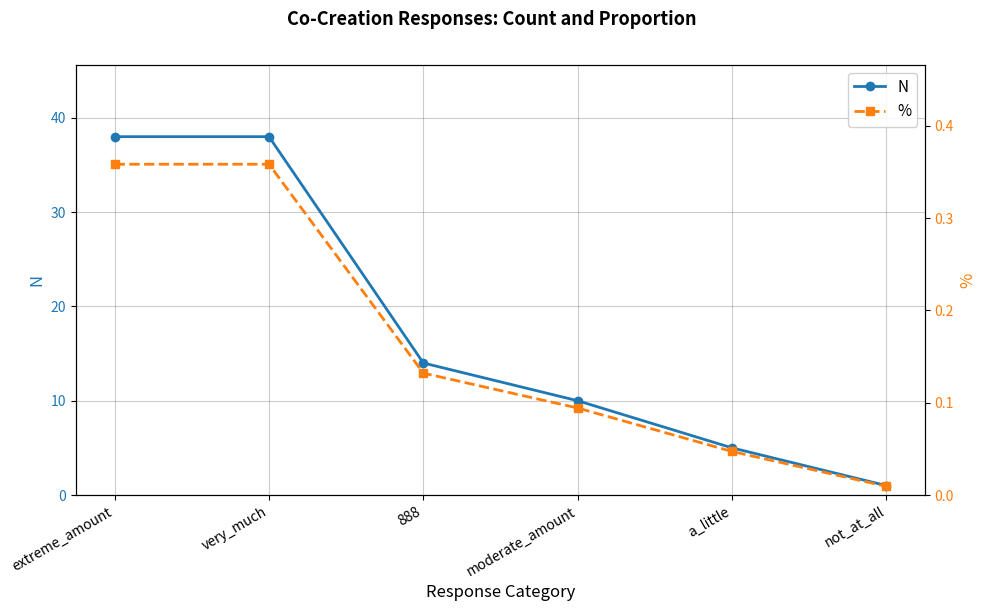

Rank the categories by % value from highest to lowest.

extreme_amount, very_much, 888, moderate_amount, a_little, not_at_all